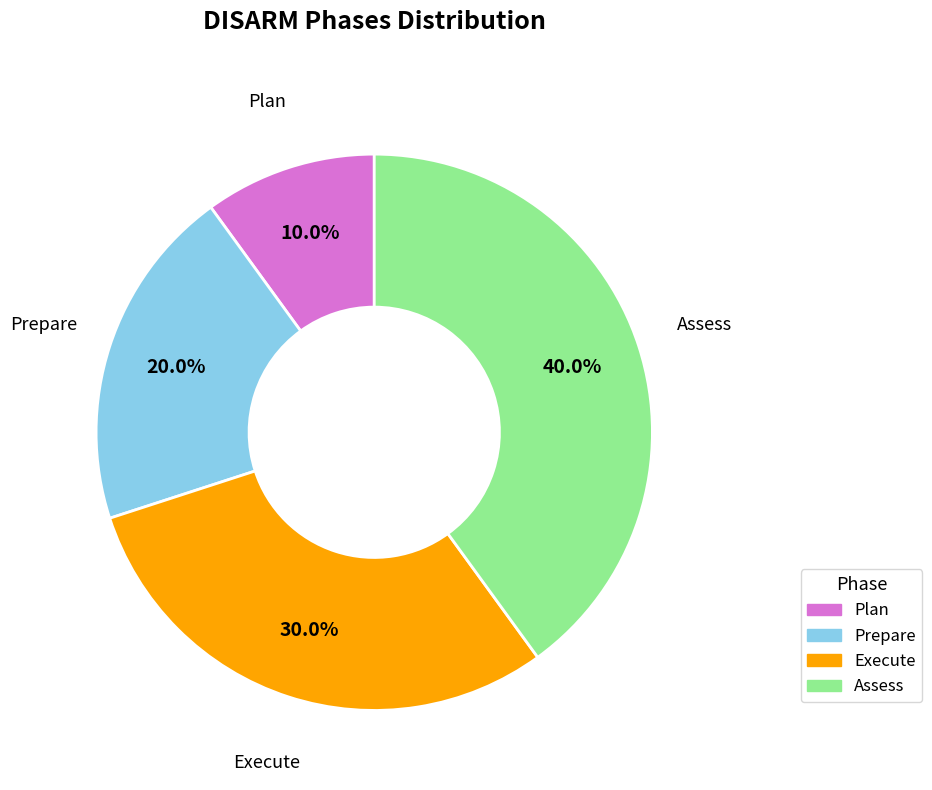

Is there any slice that represents more than half of the pie?

No